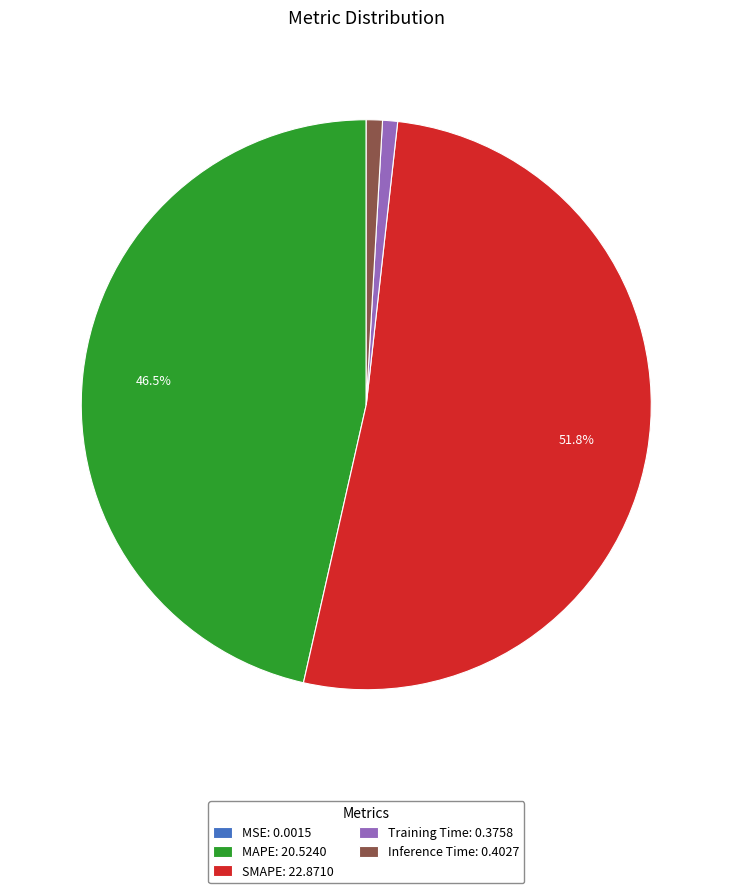

What percentage is the Inference Time slice, to the nearest percent?

1%